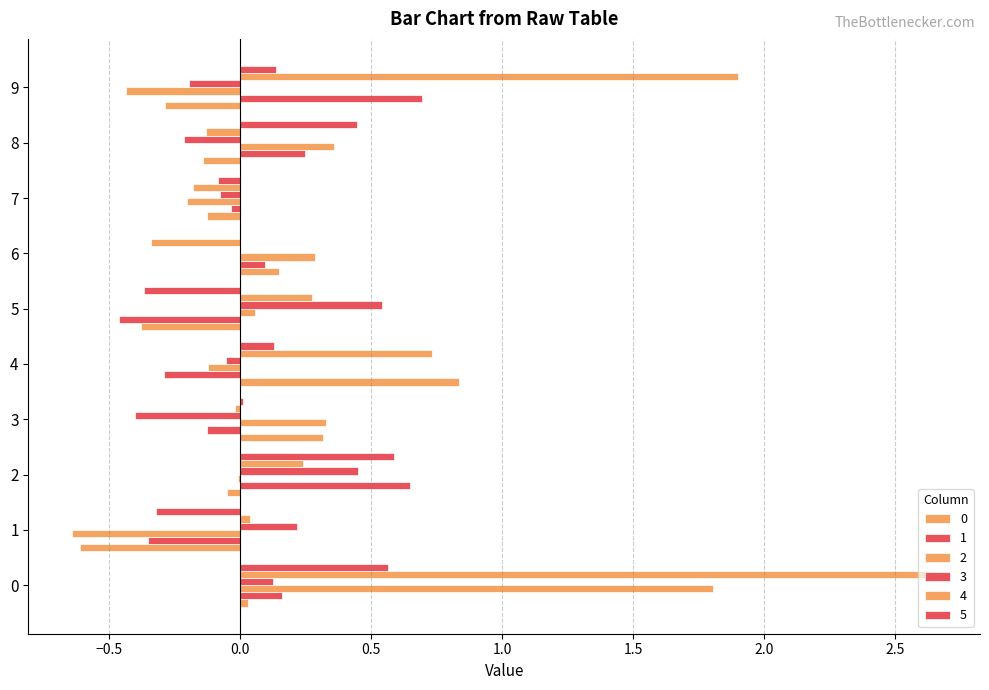

Reading left to right, extract all data points from this chart.

0: 0=0.0	1=-0.6	2=-0.1	3=0.3	4=0.8	5=-0.4	6=0.1	7=-0.1	8=-0.1	9=-0.3
1: 0=0.2	1=-0.4	2=0.6	3=-0.1	4=-0.3	5=-0.5	6=0.1	7=-0.0	8=0.2	9=0.7
2: 0=1.8	1=-0.6	2=-0.0	3=0.3	4=-0.1	5=0.1	6=0.3	7=-0.2	8=0.4	9=-0.4
3: 0=0.1	1=0.2	2=0.4	3=-0.4	4=-0.1	5=0.5	6=-0.0	7=-0.1	8=-0.2	9=-0.2
4: 0=2.7	1=0.0	2=0.2	3=-0.0	4=0.7	5=0.3	6=-0.3	7=-0.2	8=-0.1	9=1.9
5: 0=0.6	1=-0.3	2=0.6	3=0.0	4=0.1	5=-0.4	6=-0.0	7=-0.1	8=0.4	9=0.1